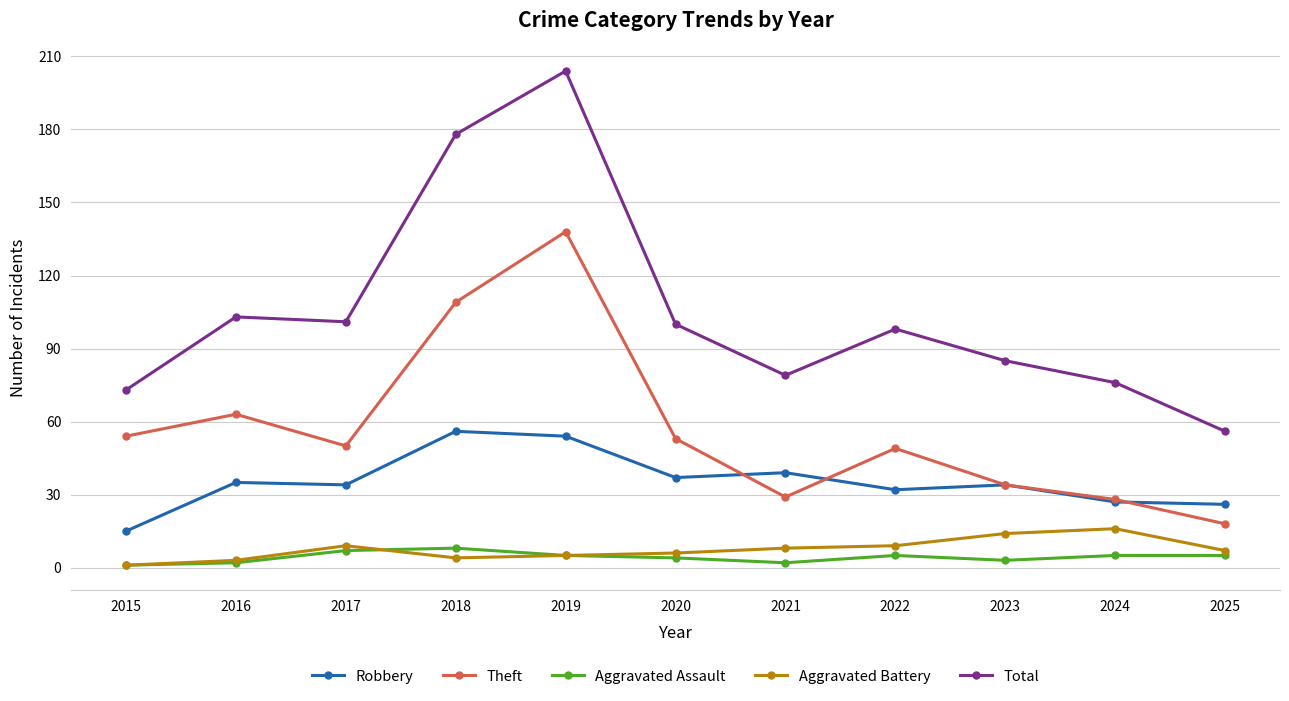

Reading left to right, transcribe all the data shown in this chart.

Robbery: 2015=15	2016=35	2017=34	2018=56	2019=54	2020=37	2021=39	2022=32	2023=34	2024=27	2025=26
Theft: 2015=54	2016=63	2017=50	2018=109	2019=138	2020=53	2021=29	2022=49	2023=34	2024=28	2025=18
Aggravated Assault: 2015=1	2016=2	2017=7	2018=8	2019=5	2020=4	2021=2	2022=5	2023=3	2024=5	2025=5
Aggravated Battery: 2015=1	2016=3	2017=9	2018=4	2019=5	2020=6	2021=8	2022=9	2023=14	2024=16	2025=7
Total: 2015=73	2016=103	2017=101	2018=178	2019=204	2020=100	2021=79	2022=98	2023=85	2024=76	2025=56